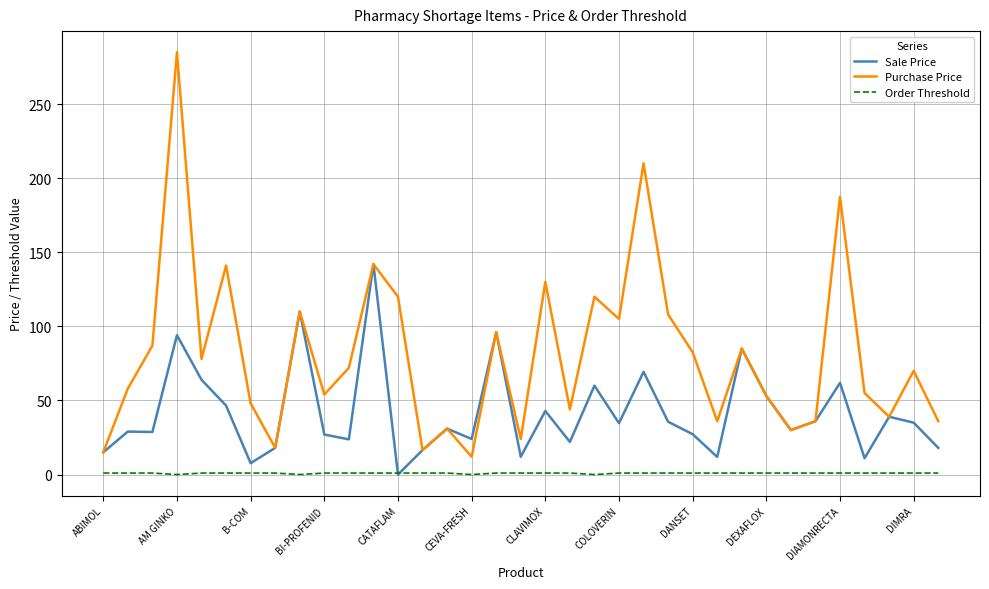

Which series has the widest spread of values?

Purchase Price